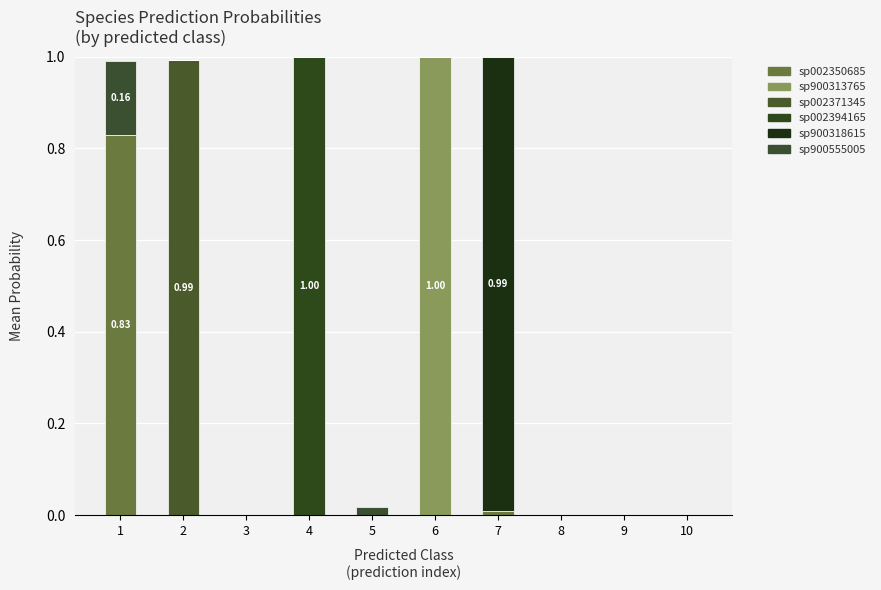

What are all the series names shown in the legend?

sp002350685, sp900313765, sp002371345, sp002394165, sp900318615, sp900555005